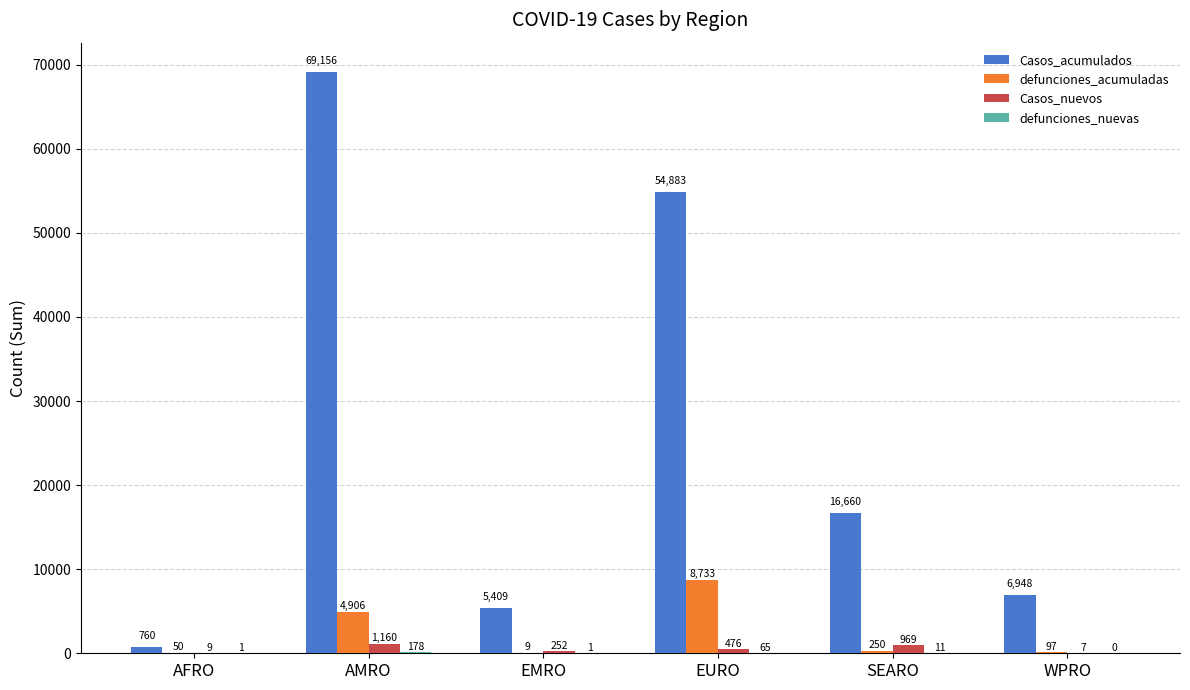

The Casos_acumulados series shows 16660 at SEARO. True or false?

True